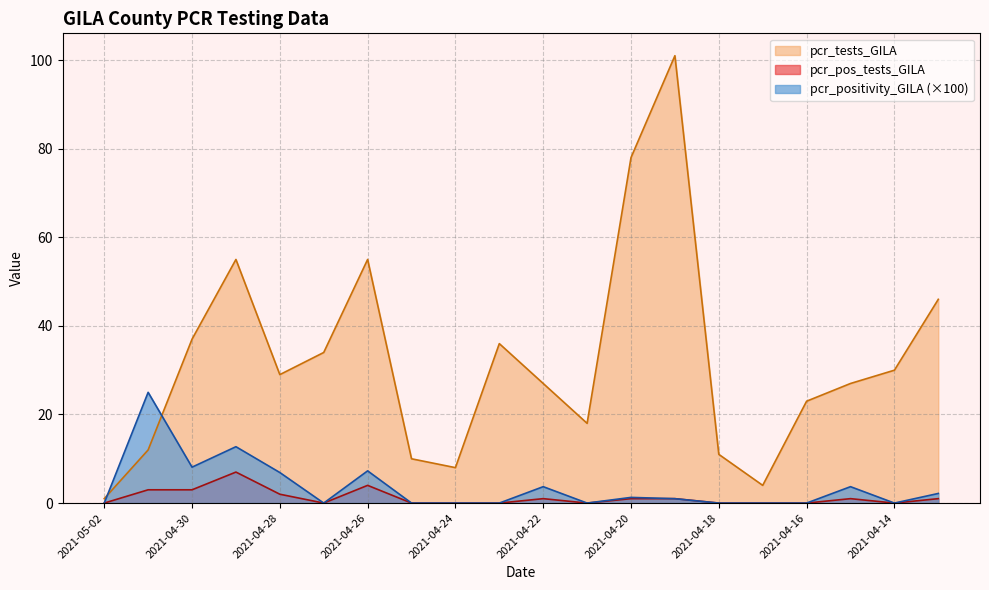

What is the sum of all pcr_pos_tests_GILA values?

24.0